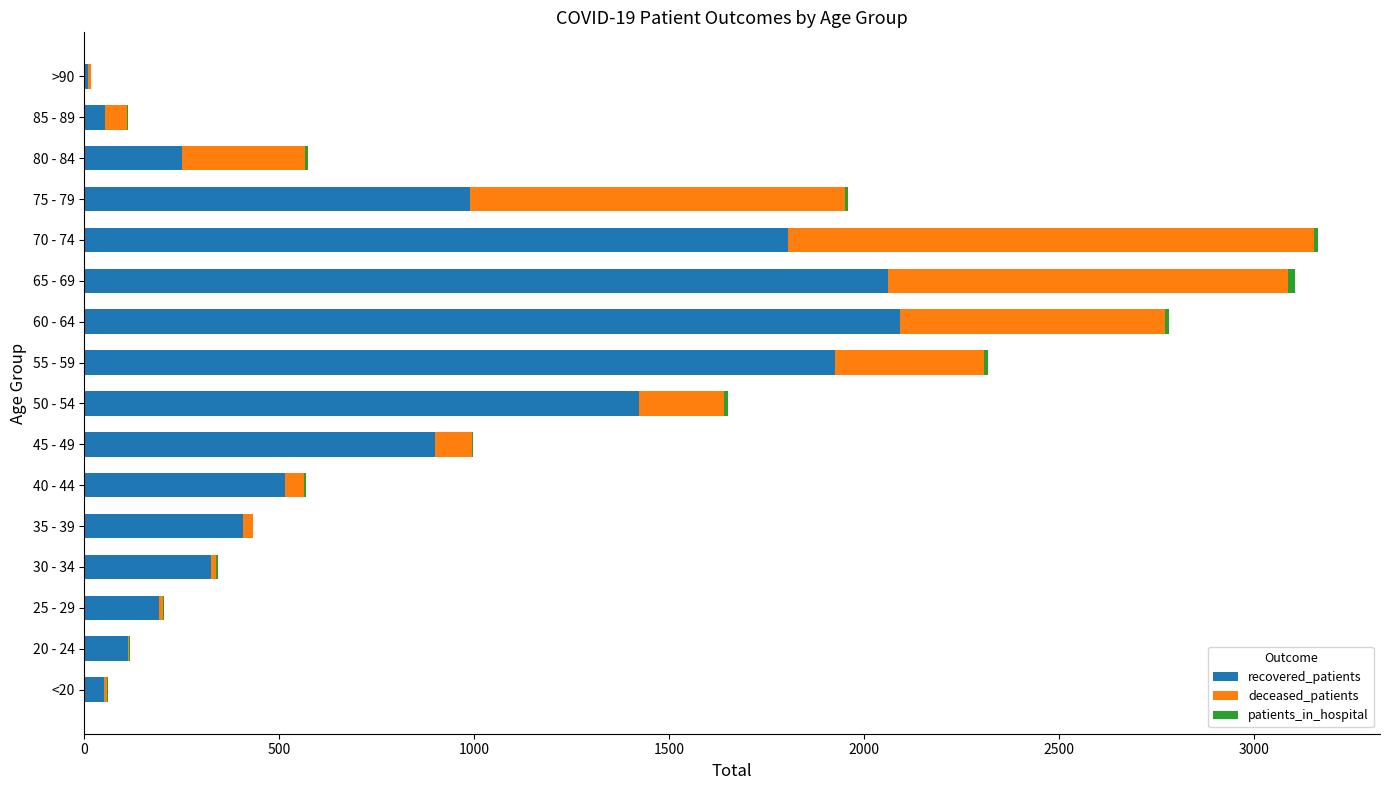

What is the average value of the recovered_patients series?

819